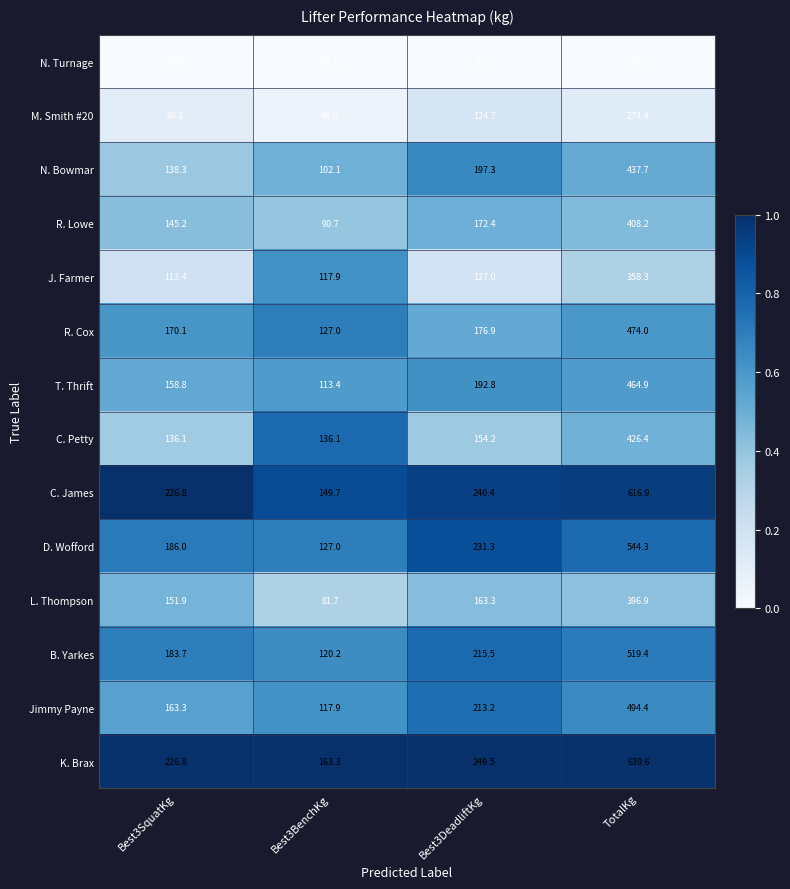

Which series changed the most between Best3SquatKg and Best3BenchKg?

C. James